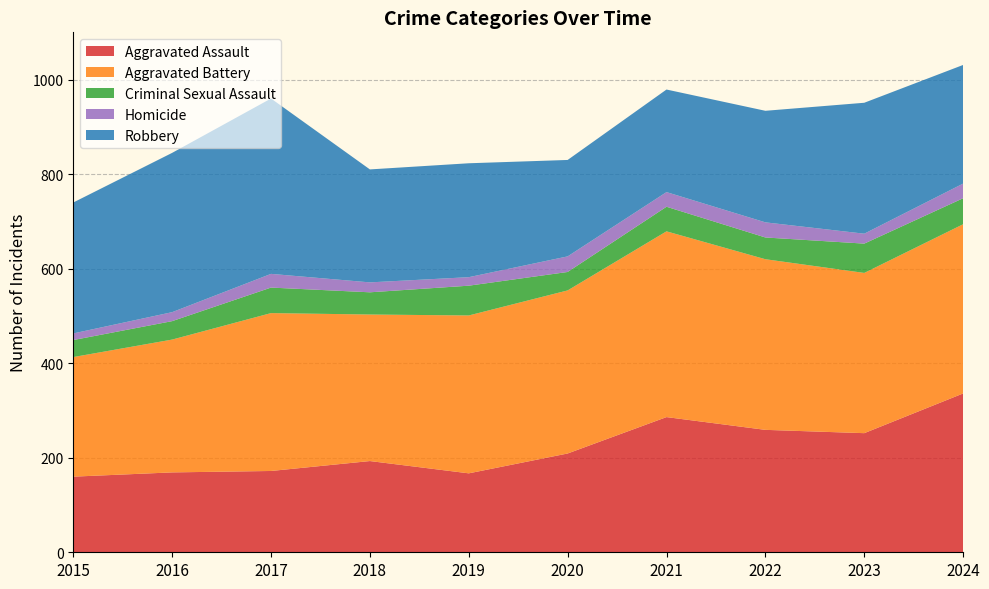

Reading left to right, extract all data points from this chart.

Aggravated Assault: 2015=160	2016=169	2017=172	2018=193	2019=167	2020=209	2021=286	2022=259	2023=252	2024=336
Aggravated Battery: 2015=253	2016=281	2017=334	2018=310	2019=334	2020=345	2021=393	2022=361	2023=339	2024=358
Criminal Sexual Assault: 2015=36	2016=39	2017=54	2018=47	2019=63	2020=39	2021=52	2022=46	2023=62	2024=55
Homicide: 2015=14	2016=19	2017=29	2018=21	2019=18	2020=33	2021=31	2022=32	2023=21	2024=31
Robbery: 2015=277	2016=337	2017=371	2018=239	2019=241	2020=204	2021=217	2022=236	2023=277	2024=251